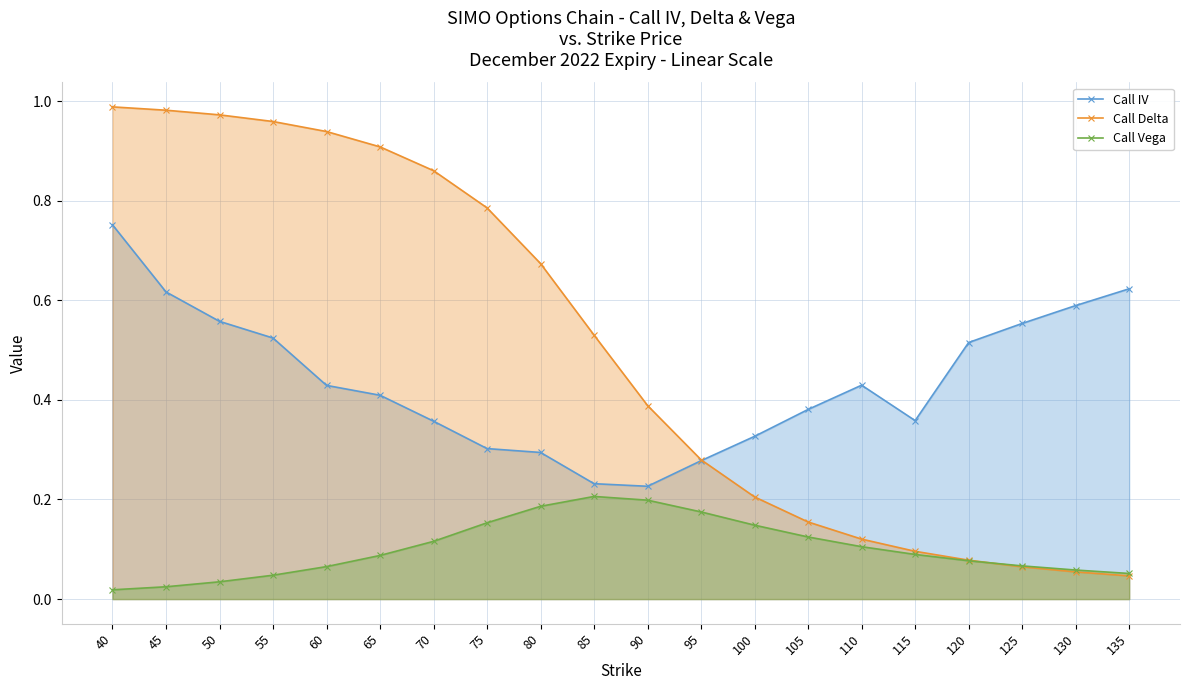

What is the sum of all Call Vega values?

2.0